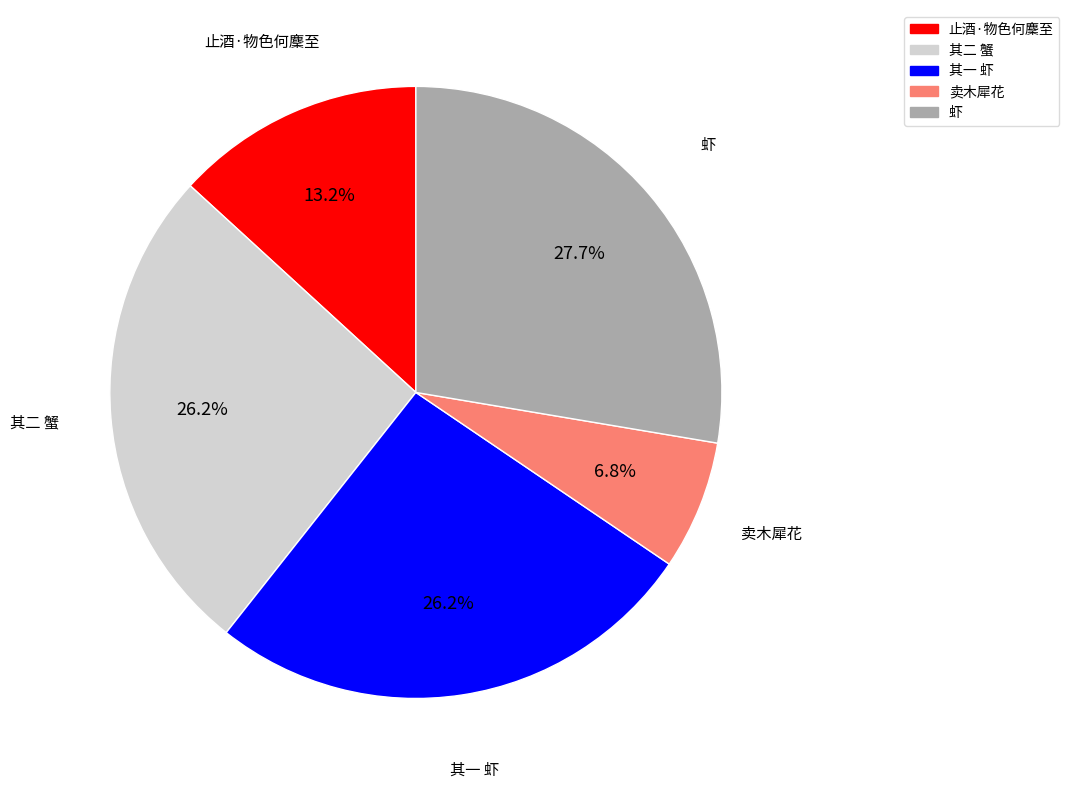

Which category has the smallest portion of the pie?

卖木犀花